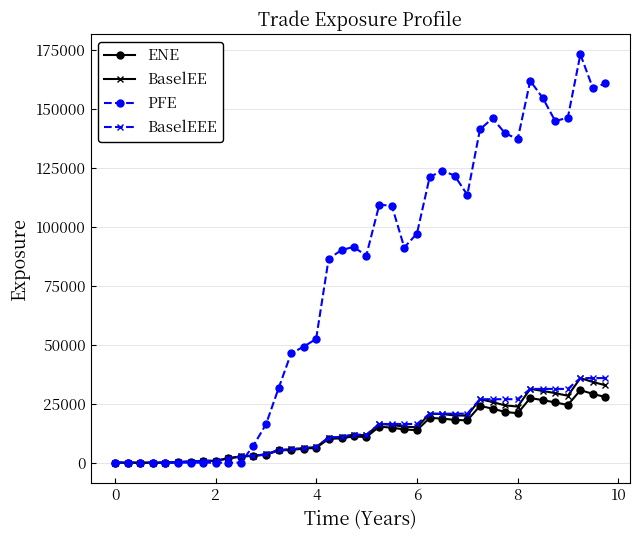

True or false: BaselEE has more than 0 interior local peaks.

True